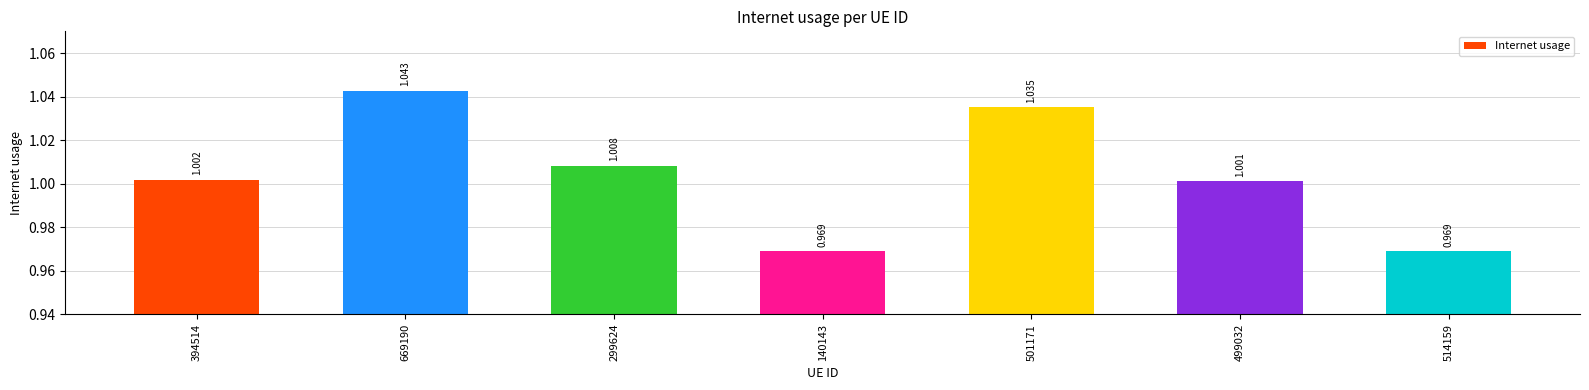

Are the bars grouped side by side (vs. stacked)?

No